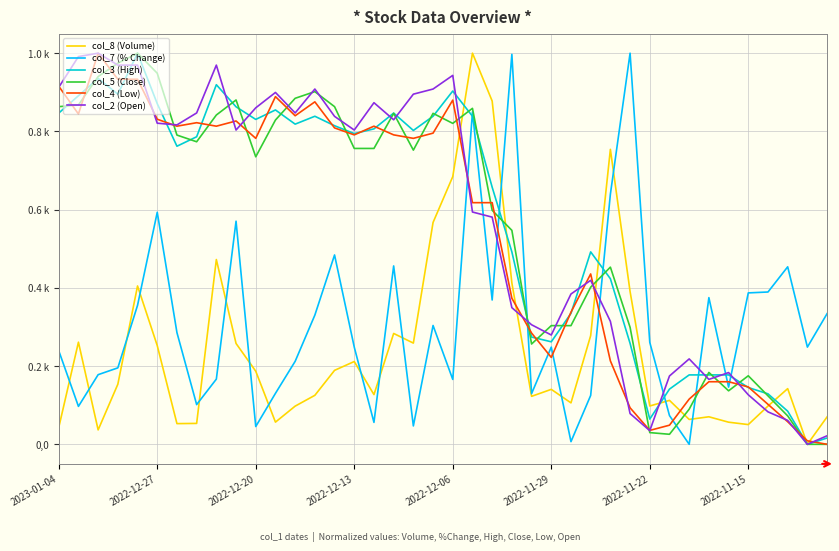

Is this an area chart (filled region under the line)?

No